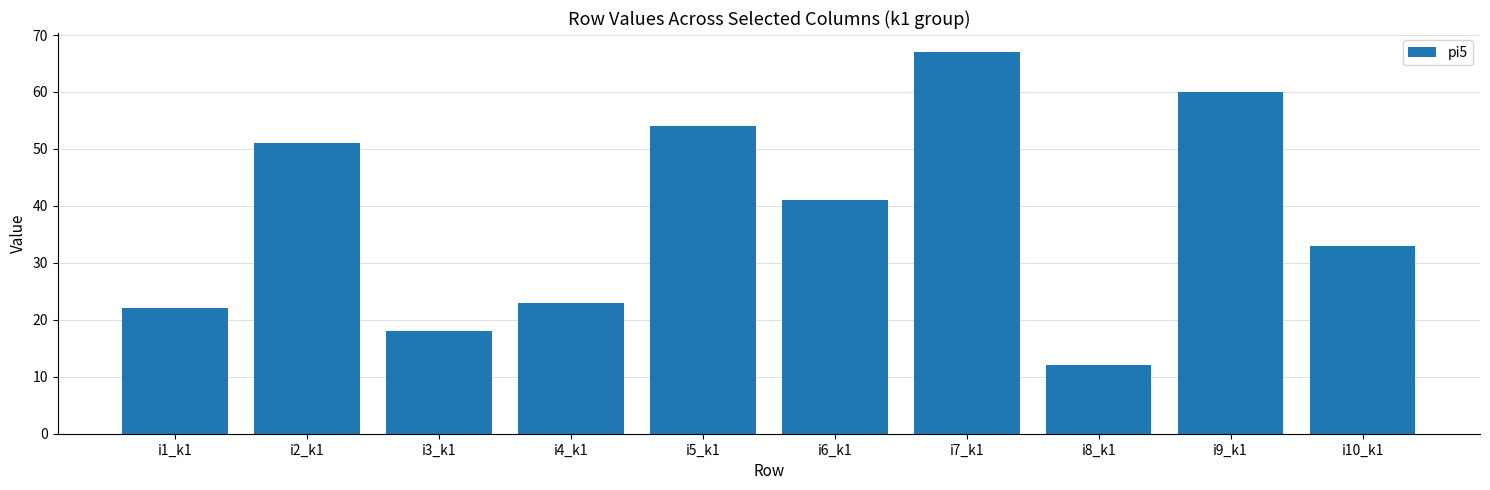

What is the change in value from i7_k1 to i10_k1?

-34